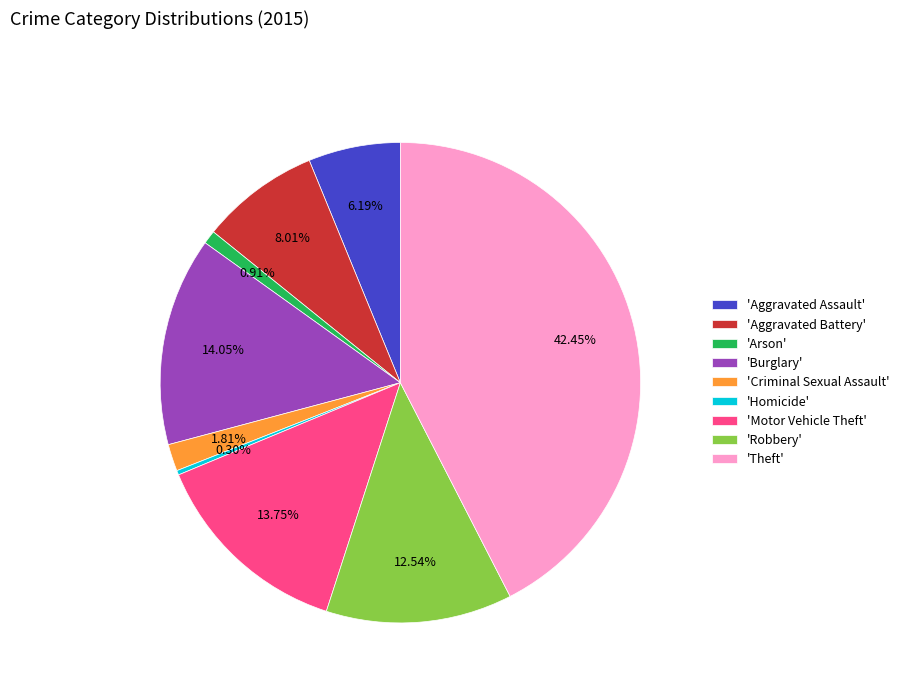

Do 'Homicide' and 'Aggravated Assault' together represent more than half of the pie?

No